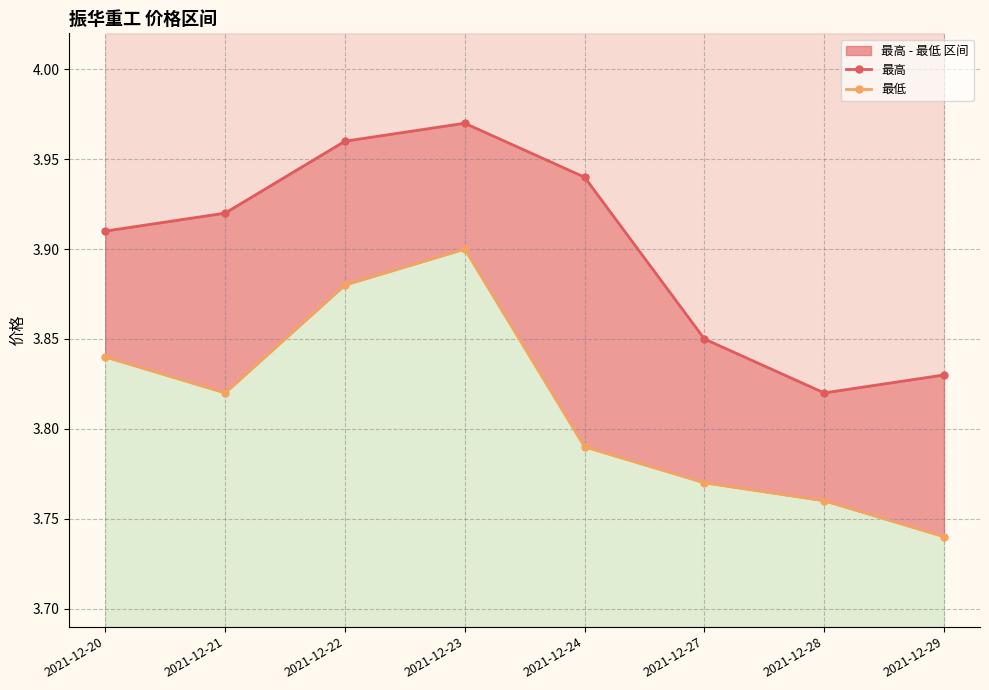

Which category has the highest value in the 最高 series?

2021-12-23